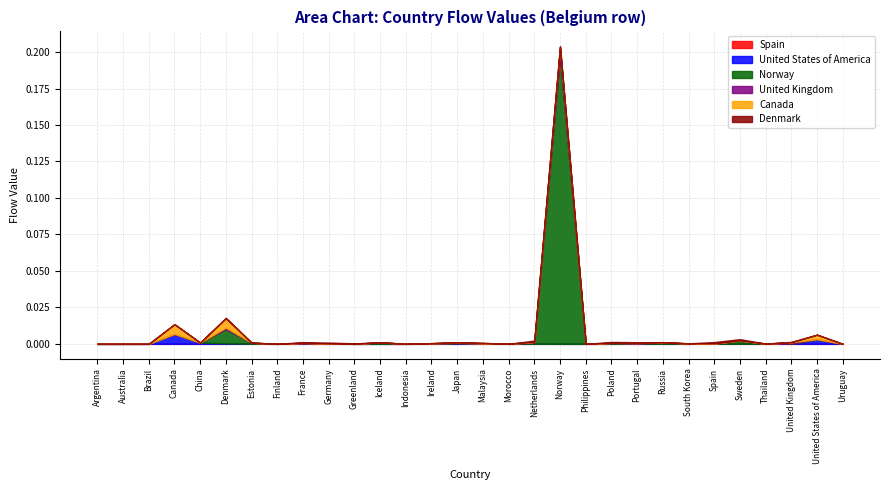

Does the chart have visible grid lines?

Yes